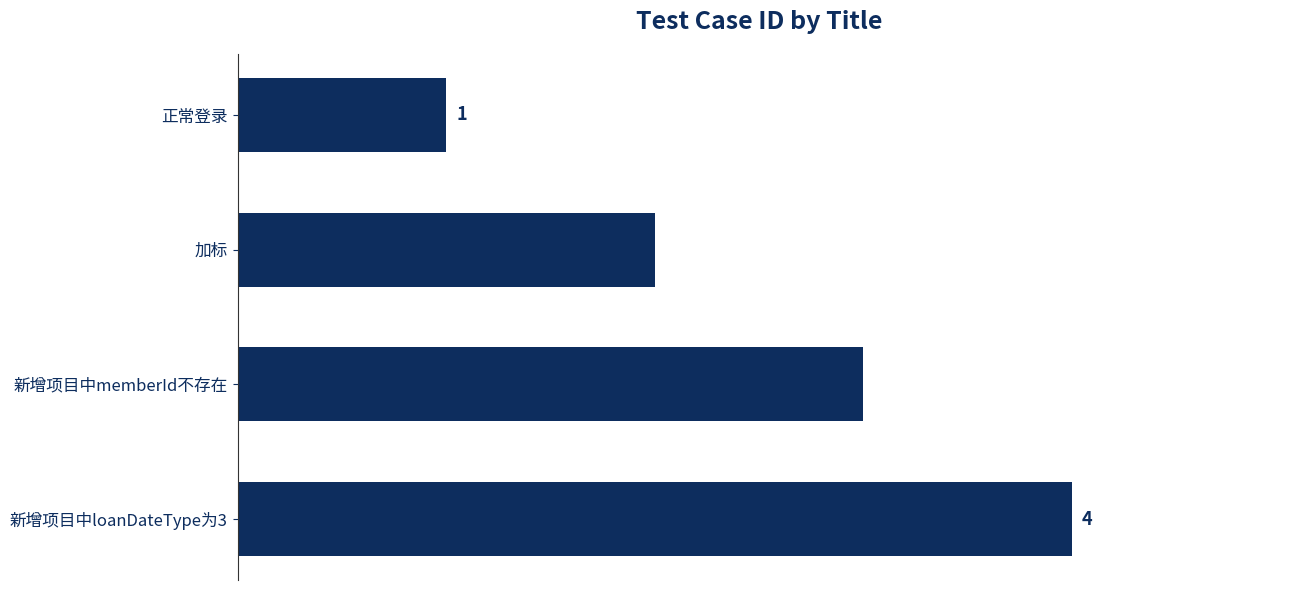

What is the label of the 3rd bar from the bottom?

加标